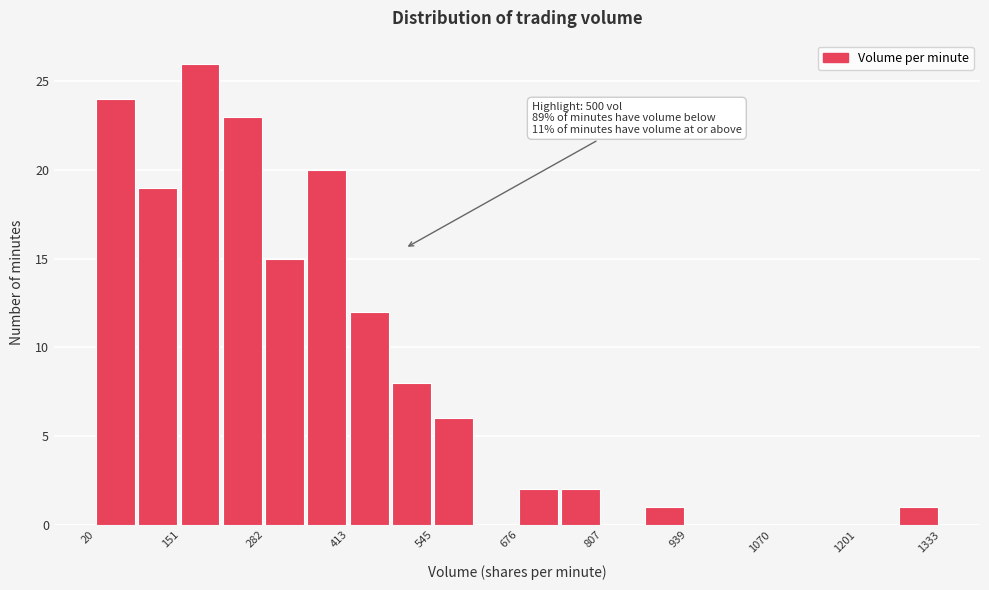

Read against the x-axis, roughly where is the centre of the tallest bar?

180